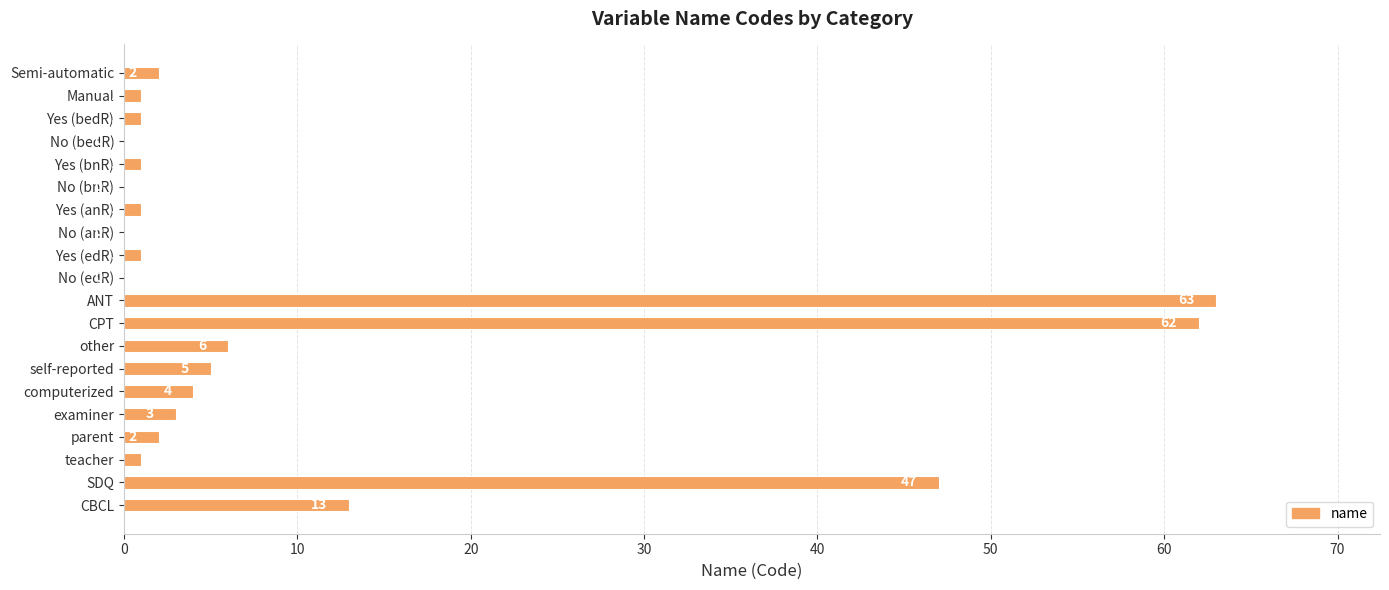

What is the sum of the values at No (bedR) and other?

6